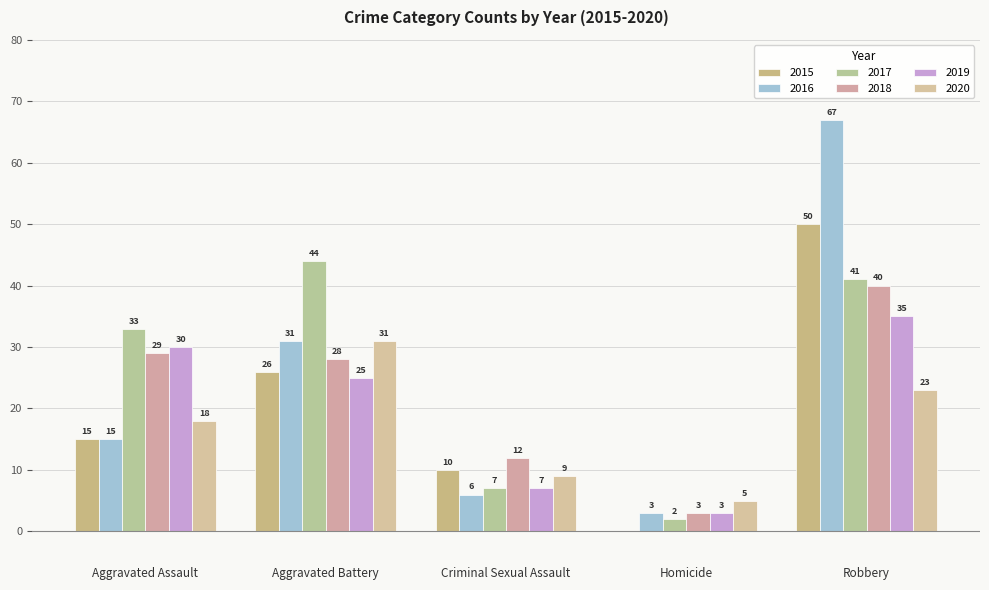

Reading left to right, what are all the values shown in this chart?

2015: 15	26	10	0	50
2016: 15	31	6	3	67
2017: 33	44	7	2	41
2018: 29	28	12	3	40
2019: 30	25	7	3	35
2020: 18	31	9	5	23